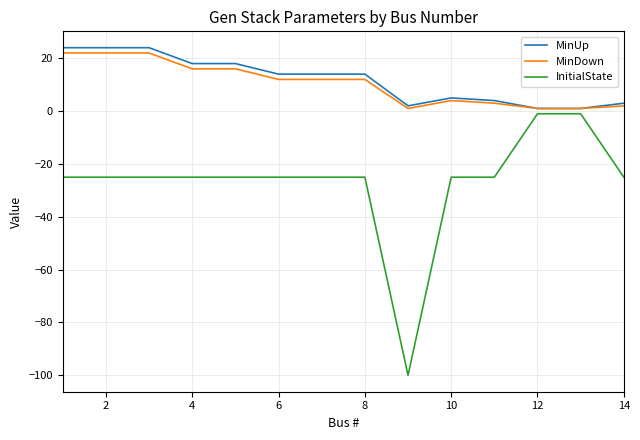

What is the minimum value shown in the chart?

-100